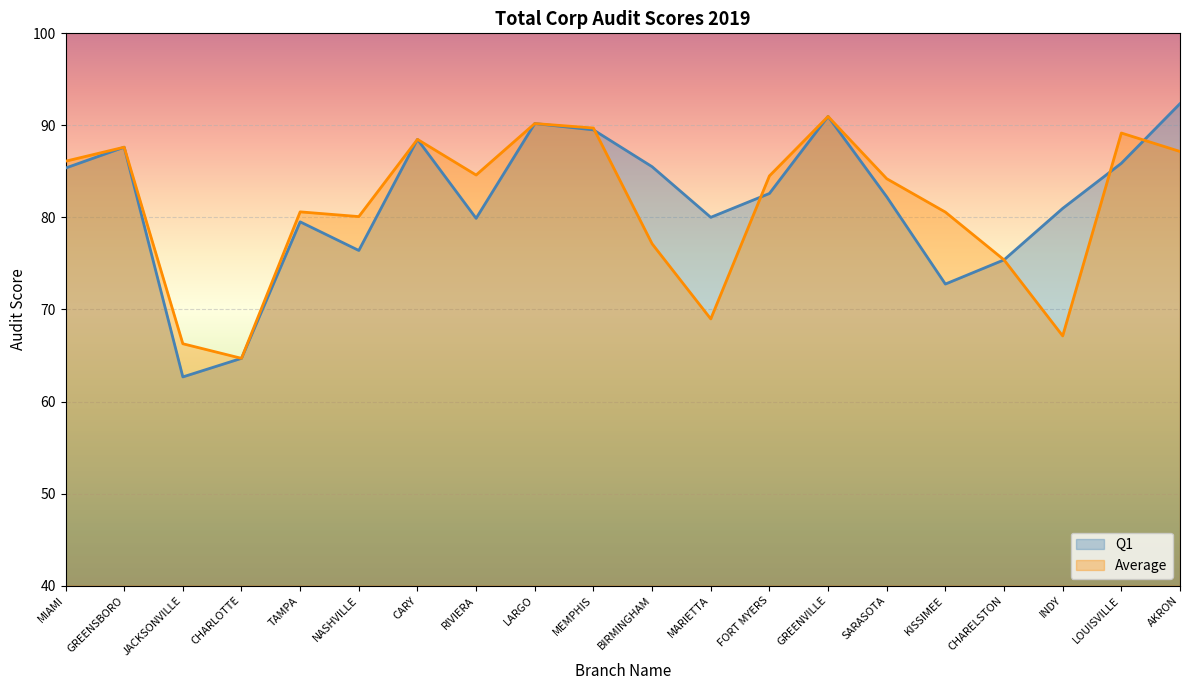

At which category is the sum across all series the highest?

GREENVILLE